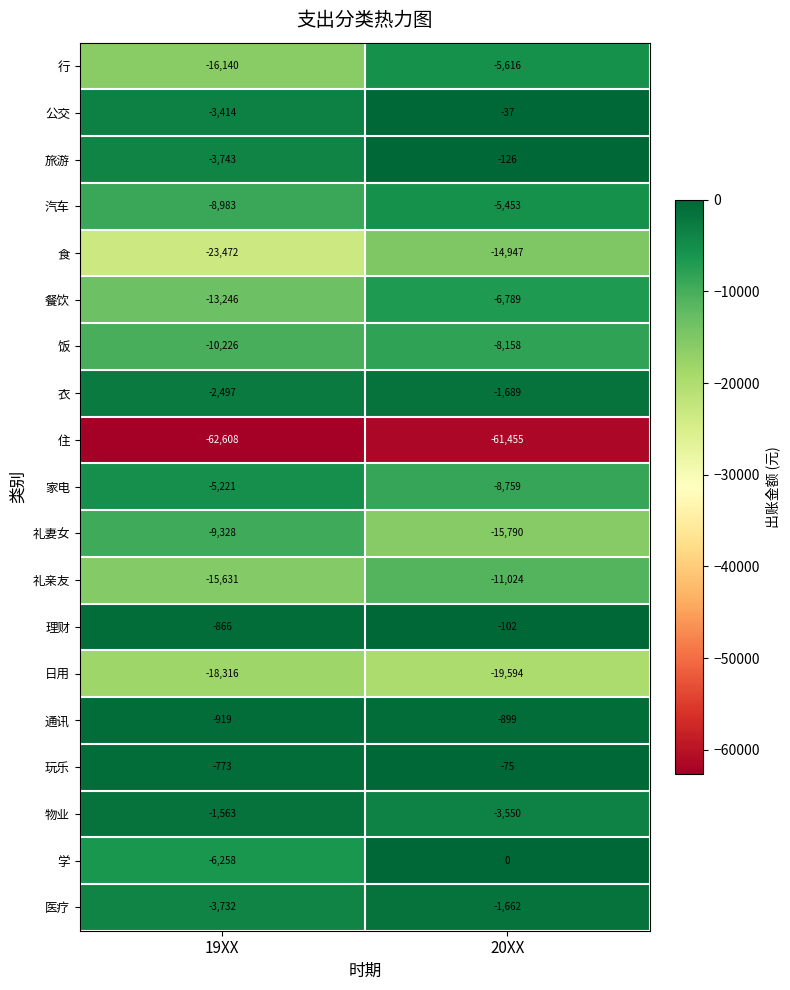

Rank the series at 20XX from highest to lowest value.

学, 公交, 玩乐, 理财, 旅游, 通讯, 医疗, 衣, 物业, 汽车, 行, 餐饮, 饭, 家电, 礼亲友, 食, 礼妻女, 日用, 住